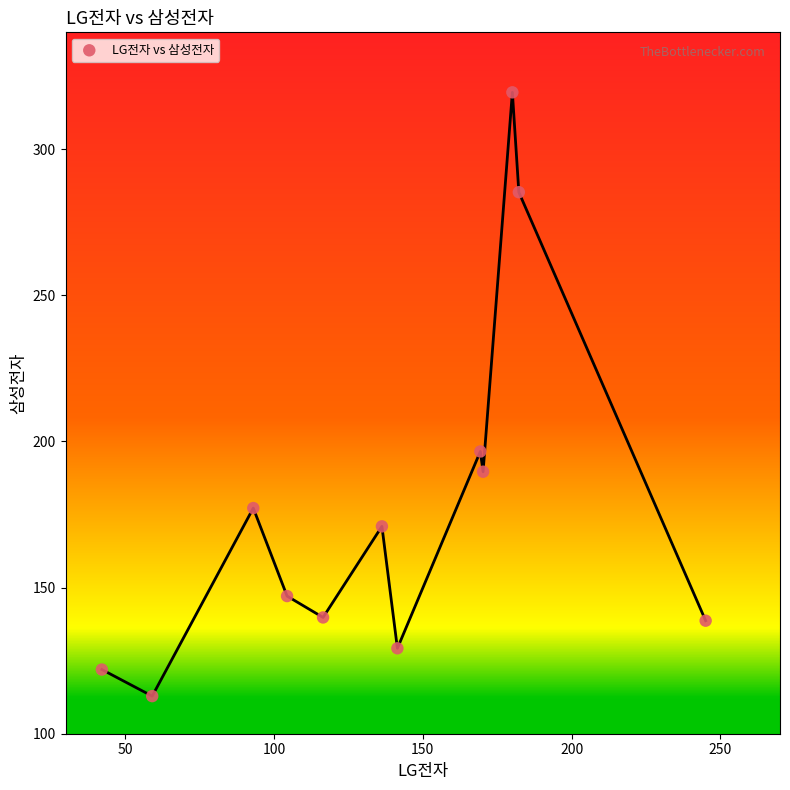

What Y value in the scatter plot is closest to 216?

196.6